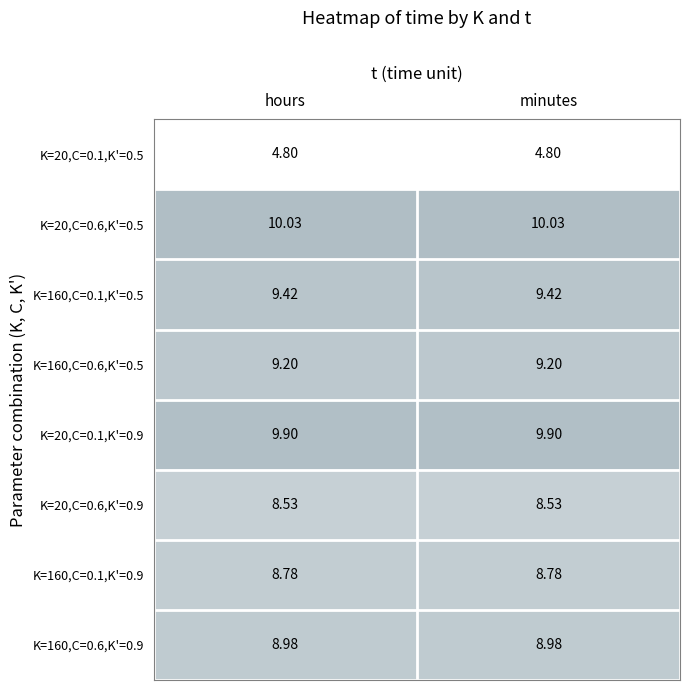

Is the value of K=20,C=0.1,K'=0.9 at minutes greater than the value of K=160,C=0.6,K'=0.5 at hours?

Yes